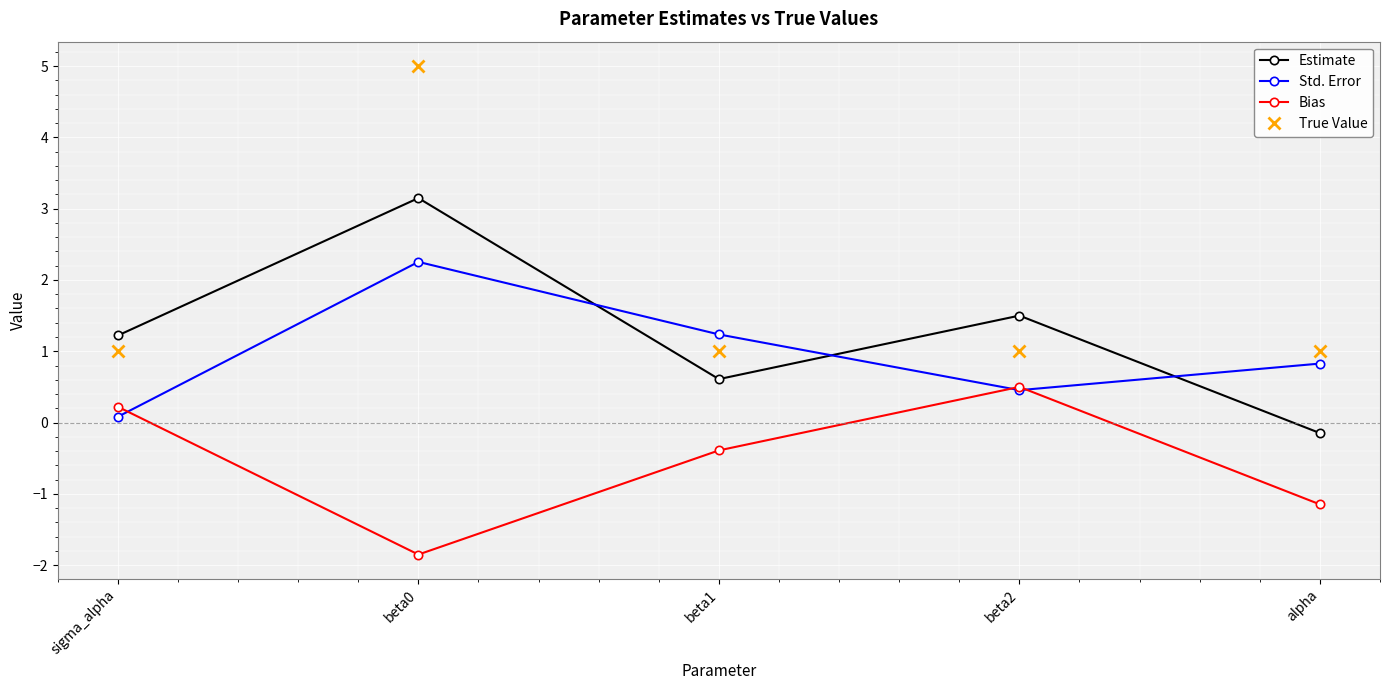

Which series has the largest range (max minus min)?

True Value